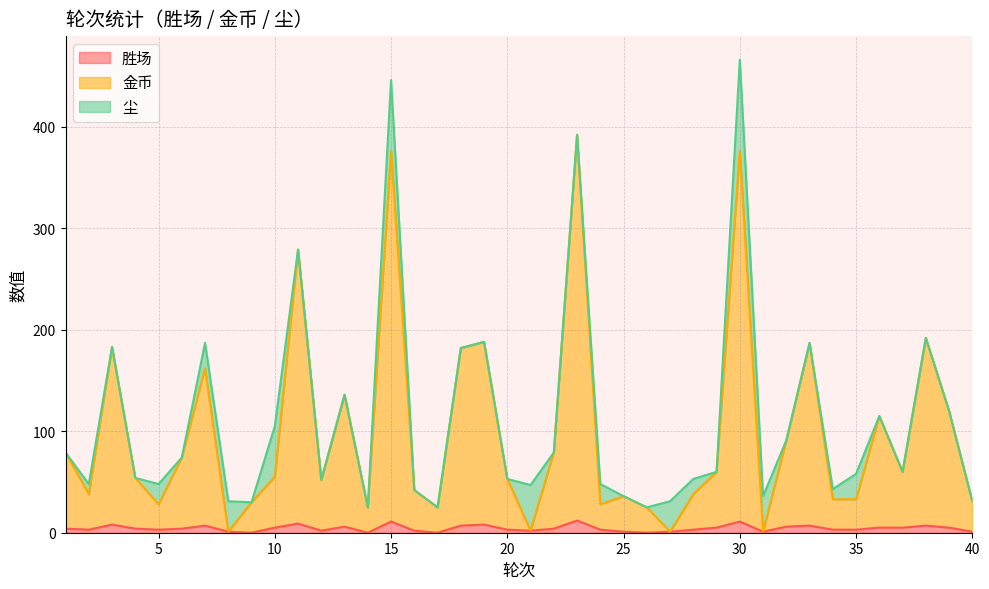

True or false: 胜场 has a value of 1 at 28.

False